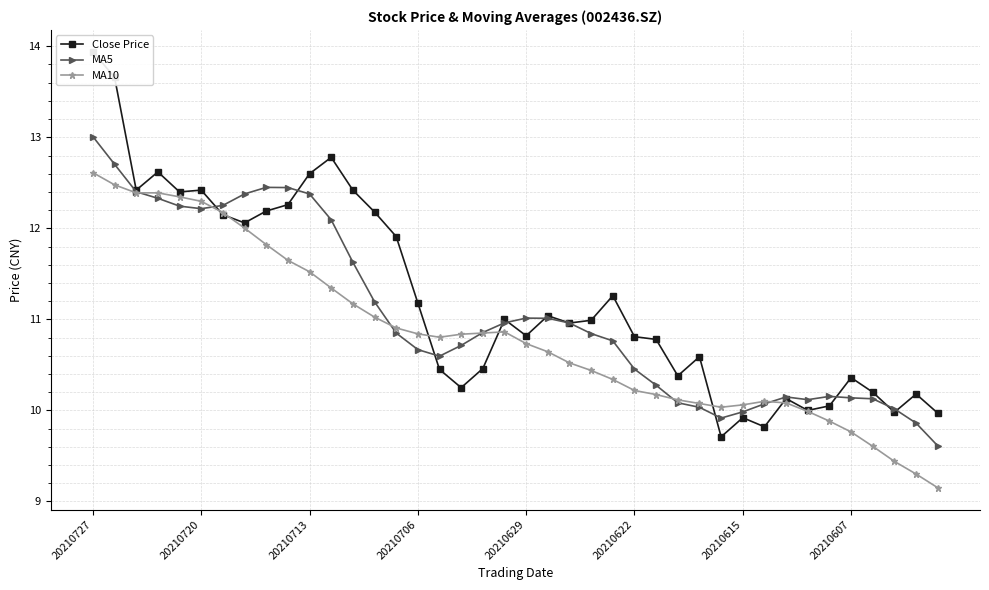

What is the lowest value of the MA10 series?

9.2